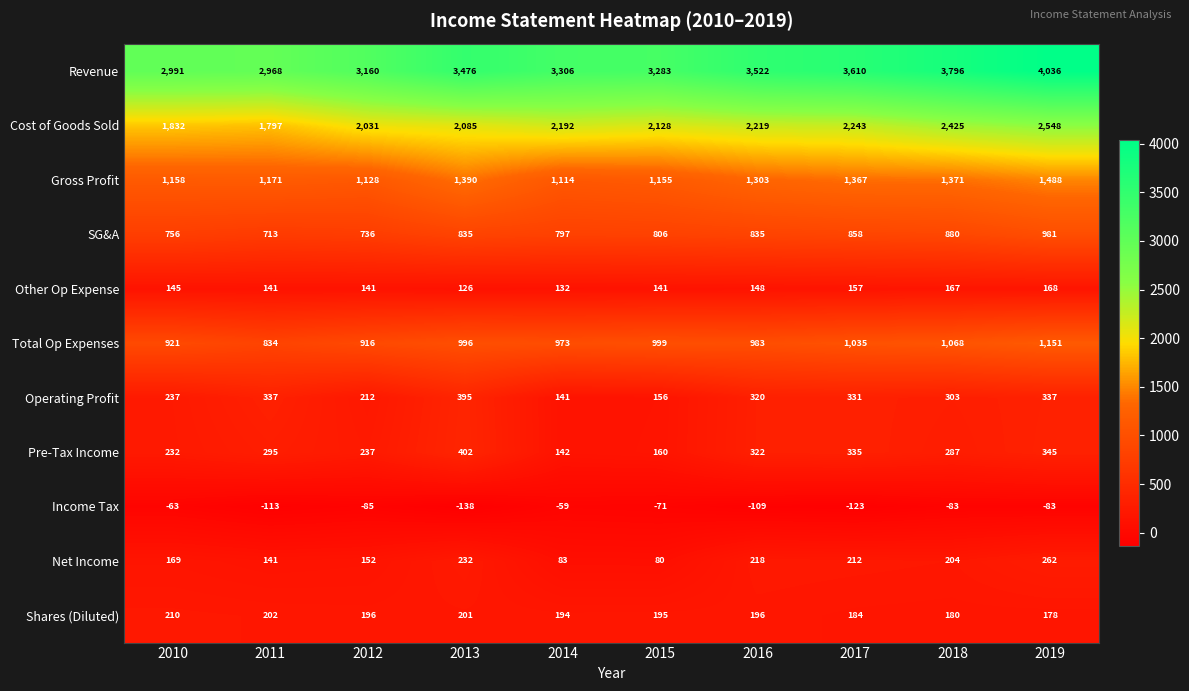

What is the maximum value shown in the chart?

4036